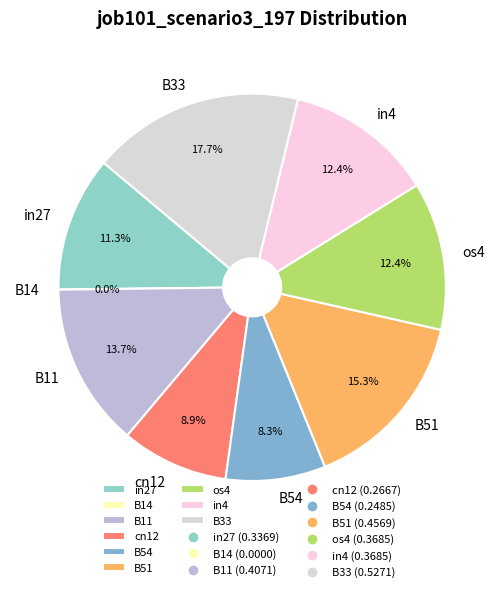

True or false: B54 accounts for 1% of the total.

False